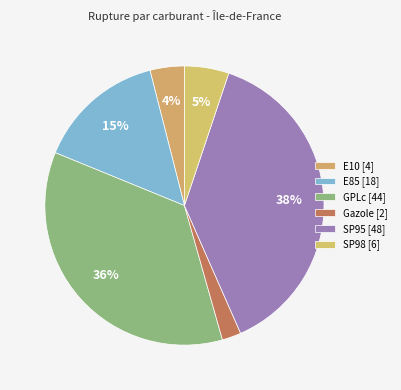

Count the number of slices in the pie.

6